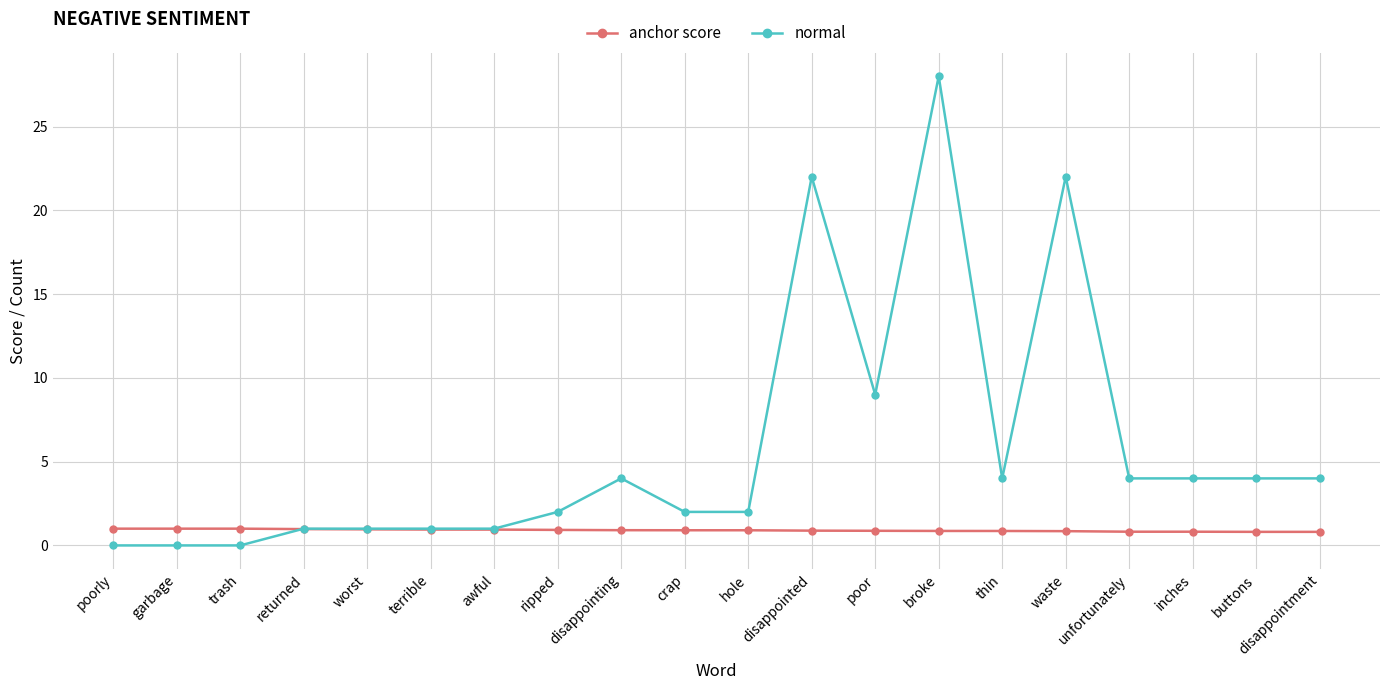

How many intersections are there between normal and anchor score?

1